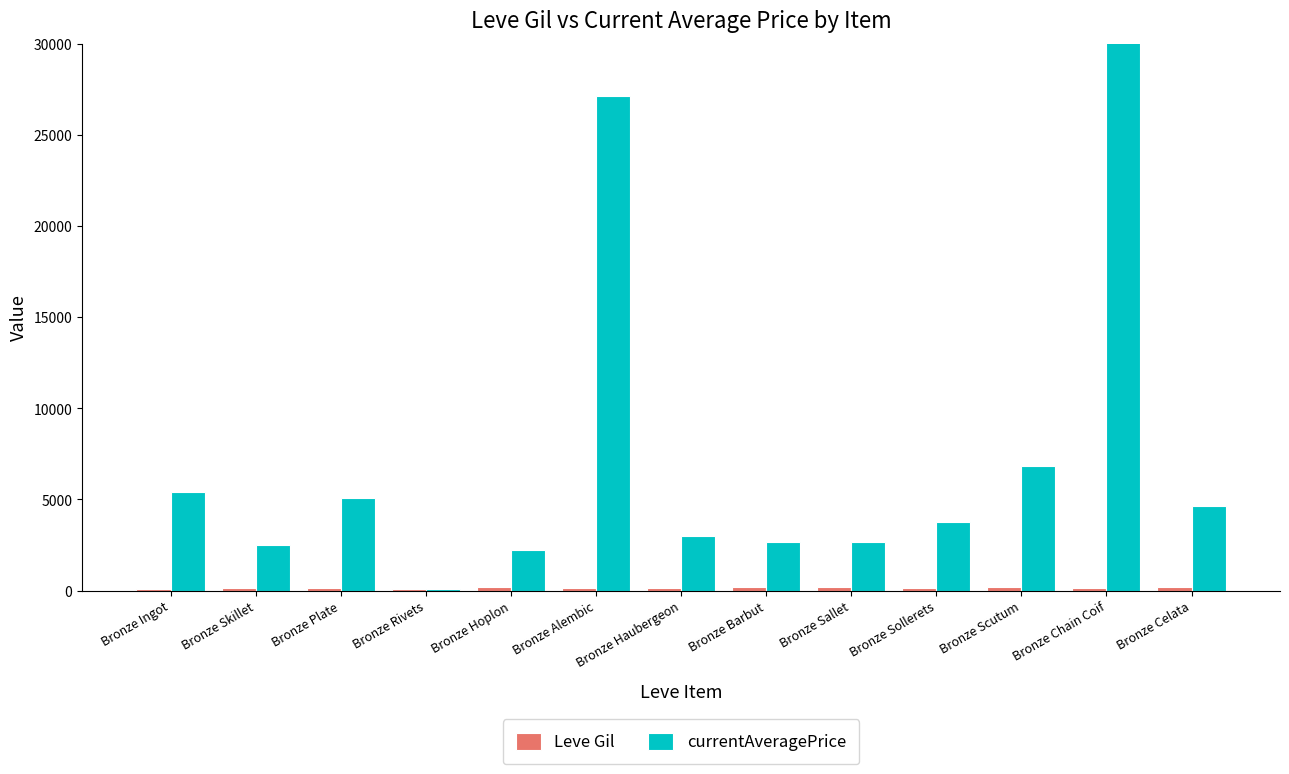

Is it true that Leve Gil equals 113.0 at Bronze Ingot?

True